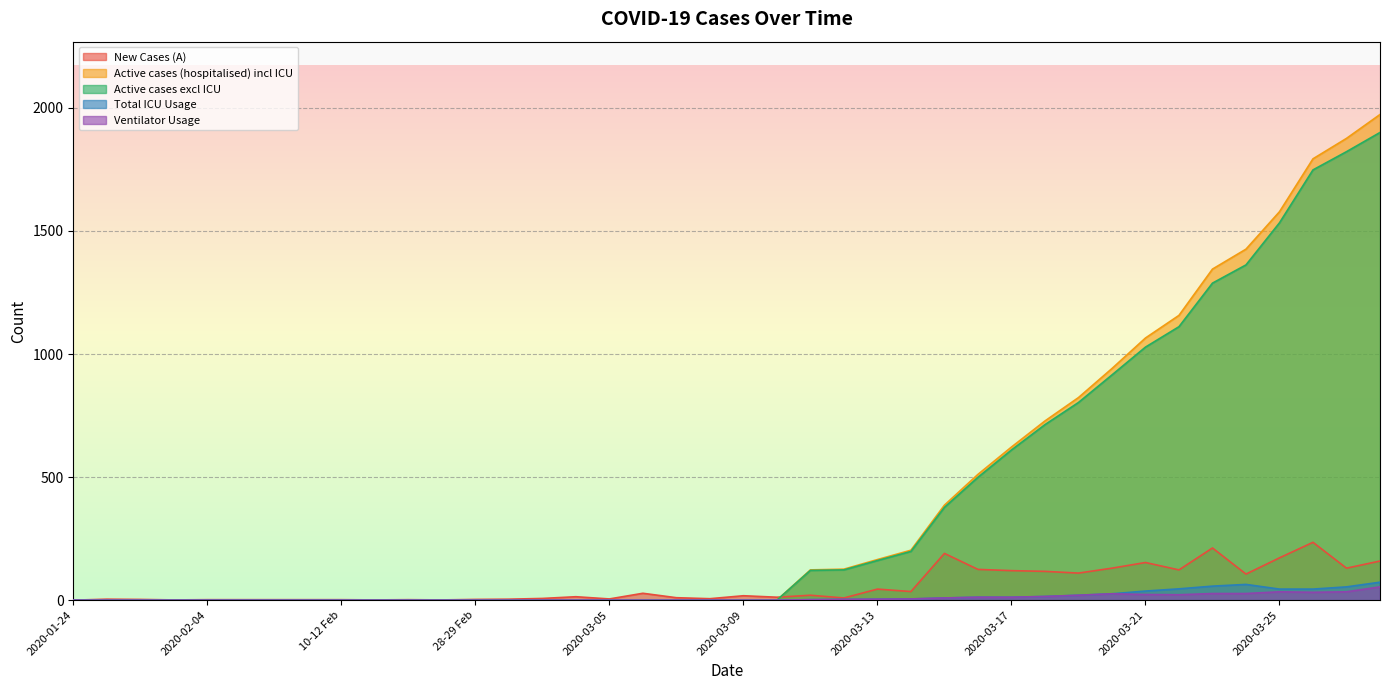

Is it true that New Cases (A) equals 160 at 2020-03-24?

False